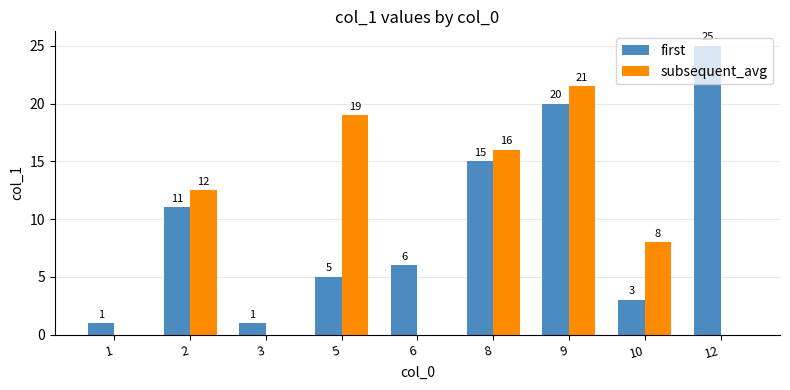

What is the maximum value shown in the chart?

25.0